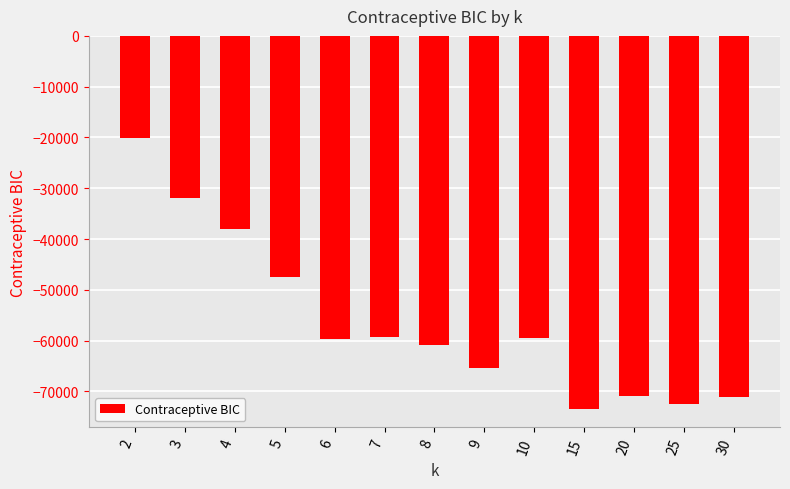

Are the bars horizontal?

No